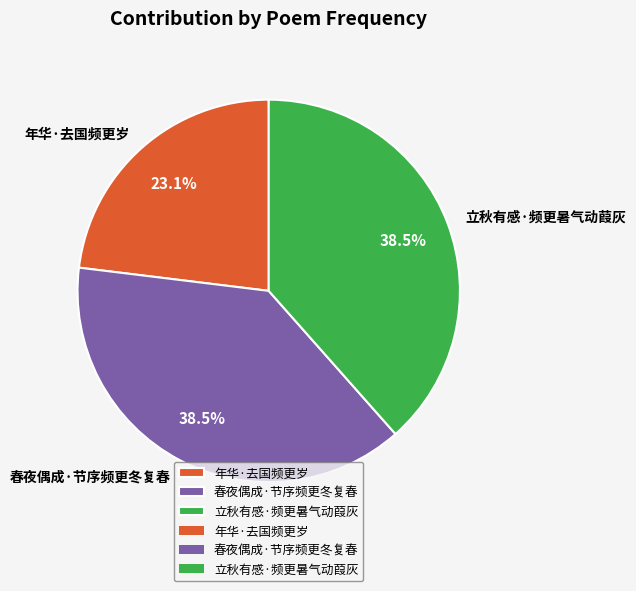

To the nearest percent, what is the difference between the 年华·去国频更岁 and 春夜偶成·节序频更冬复春 slice percentages?

15%